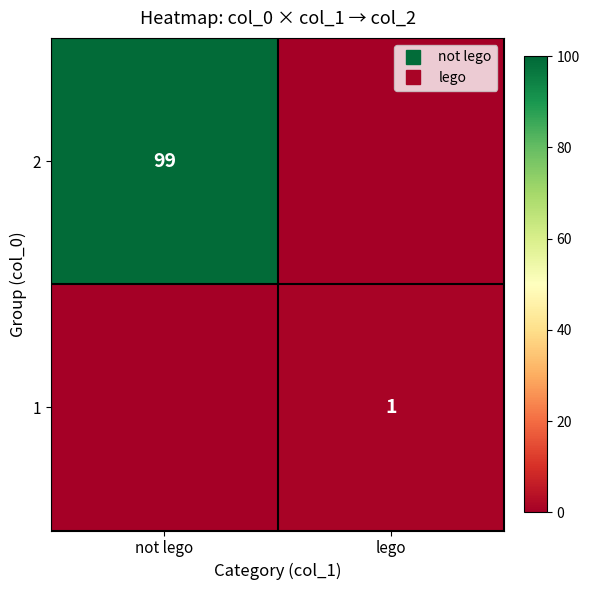

Where is 1 nearest to the value 0?

not lego